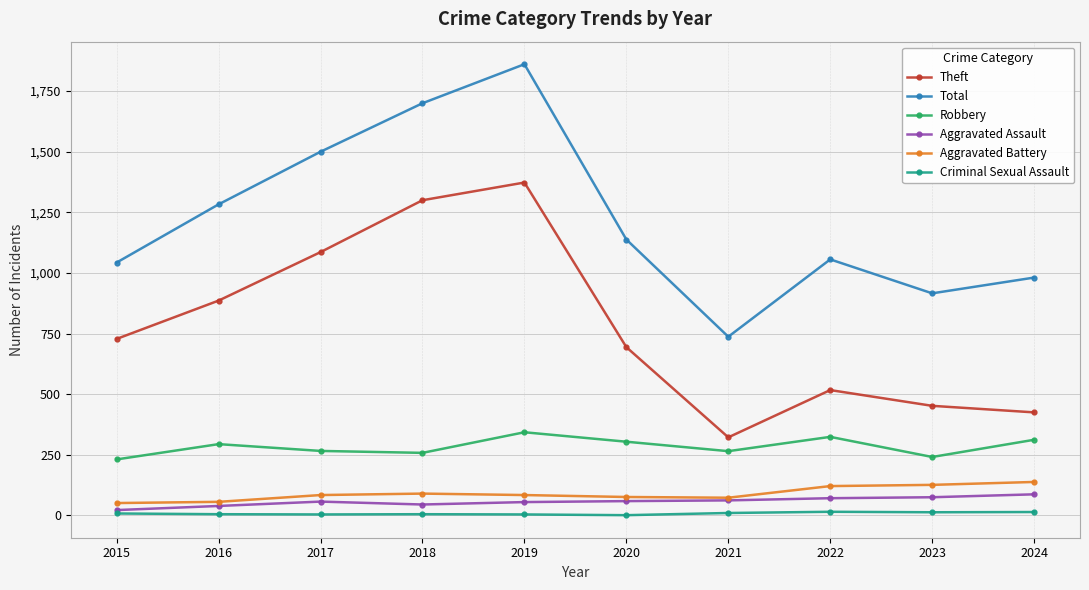

What is the smallest value displayed?

1